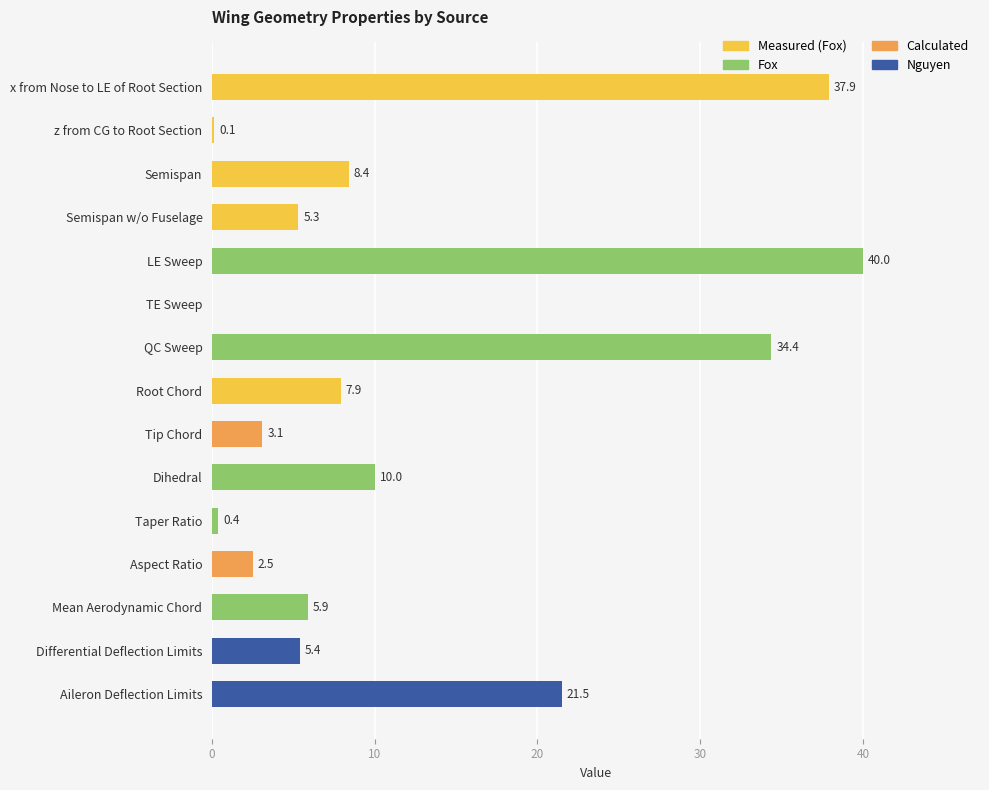

What is the greatest value displayed?

40.0